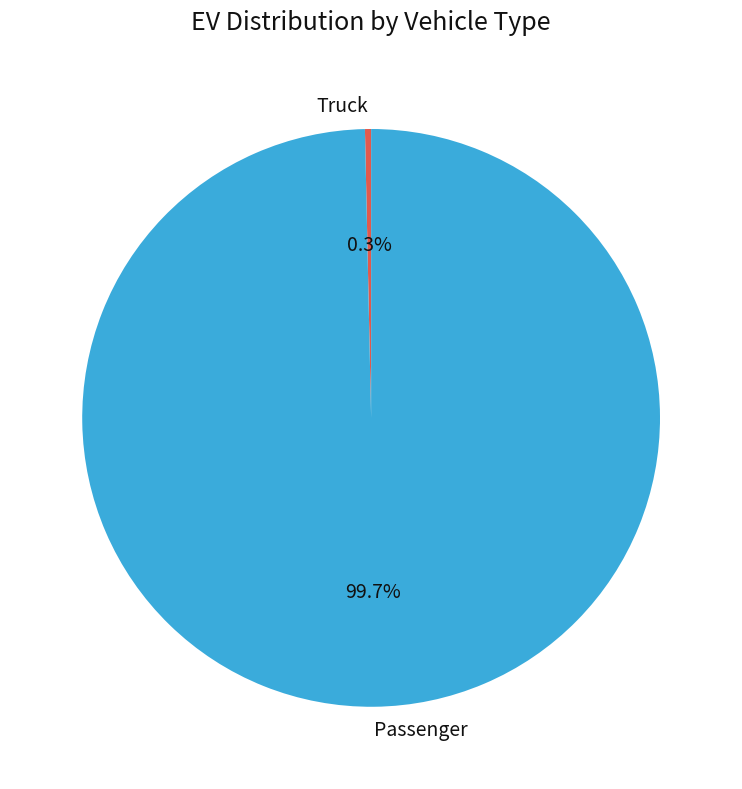

Is Truck the majority of the pie?

No